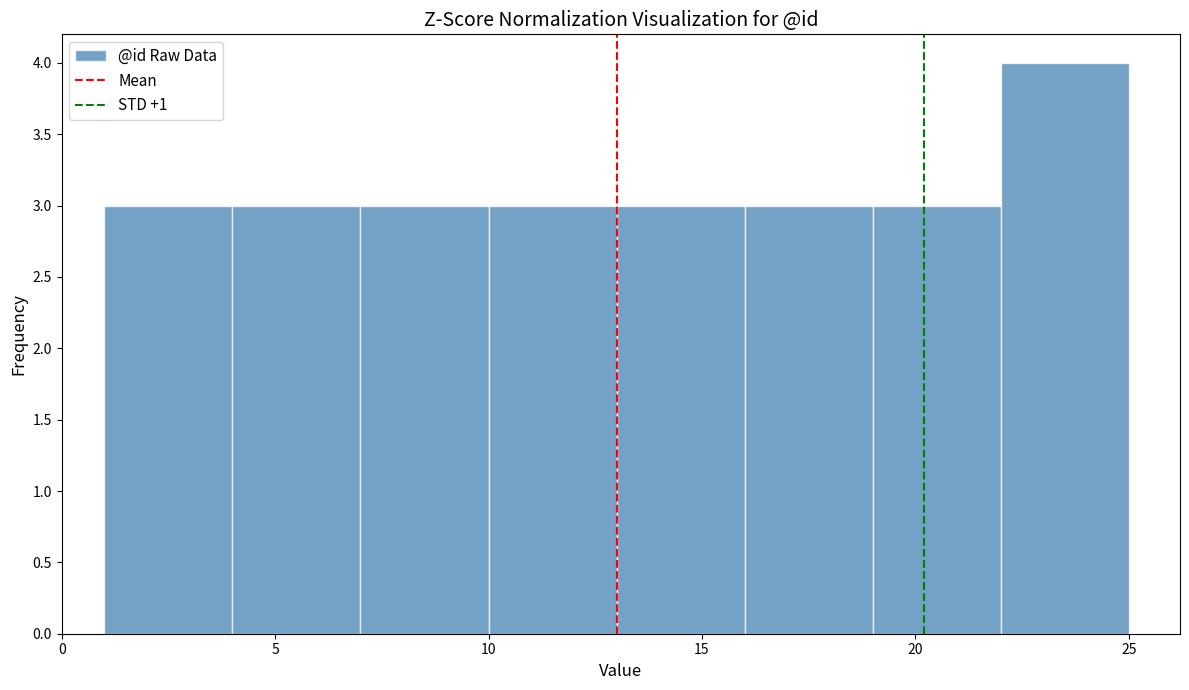

How tall is the bar that spans 4 to 7 on the x-axis? The values are not printed on the chart, so give them approximately, as read against the axis.

3